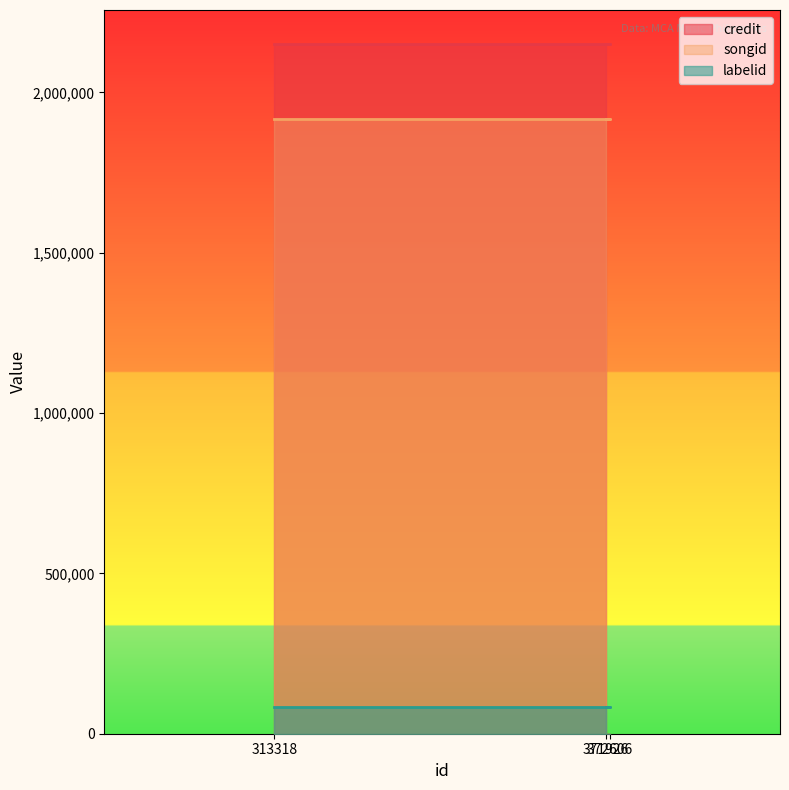

Which series has the largest range (max minus min)?

credit